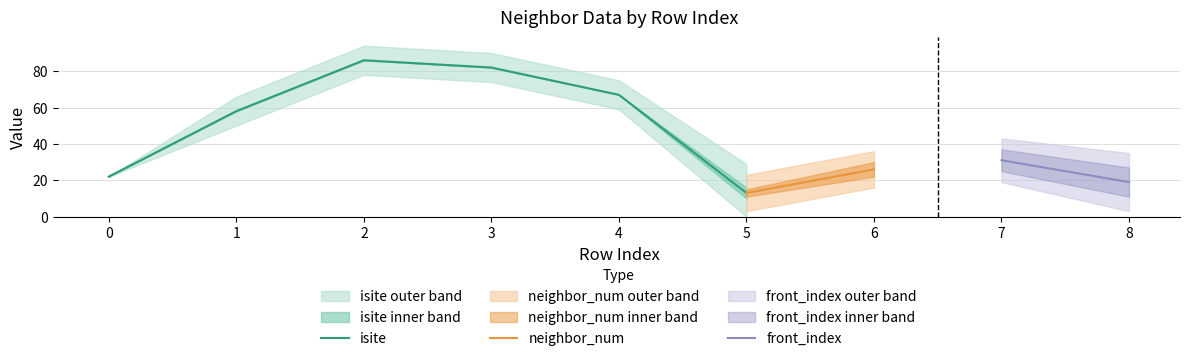

List the labels in order of isite value, largest first.

2, 3, 4, 1, 0, 5